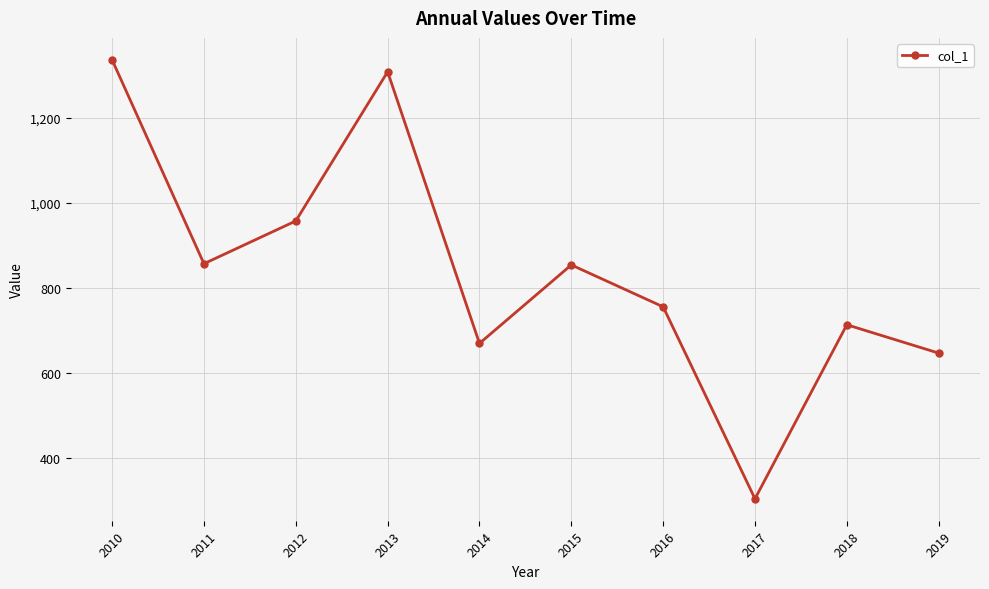

Does the chart display data point markers on the line(s)?

Yes